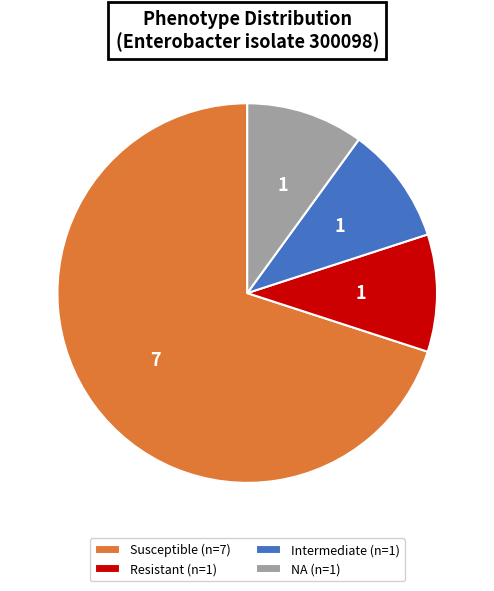

What is the largest slice in the pie chart?

Susceptible (n=7)